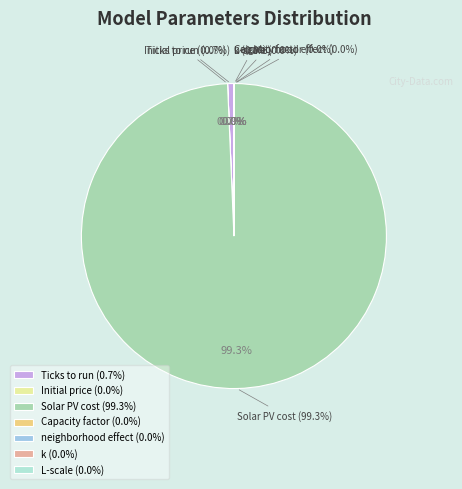

How many segments does this pie chart have?

7